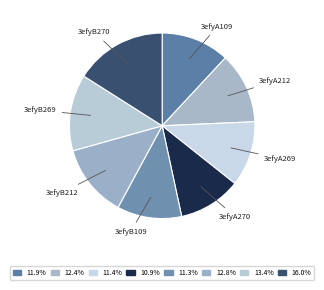

Is it true that 3efyA212 is 25% of the pie?

False